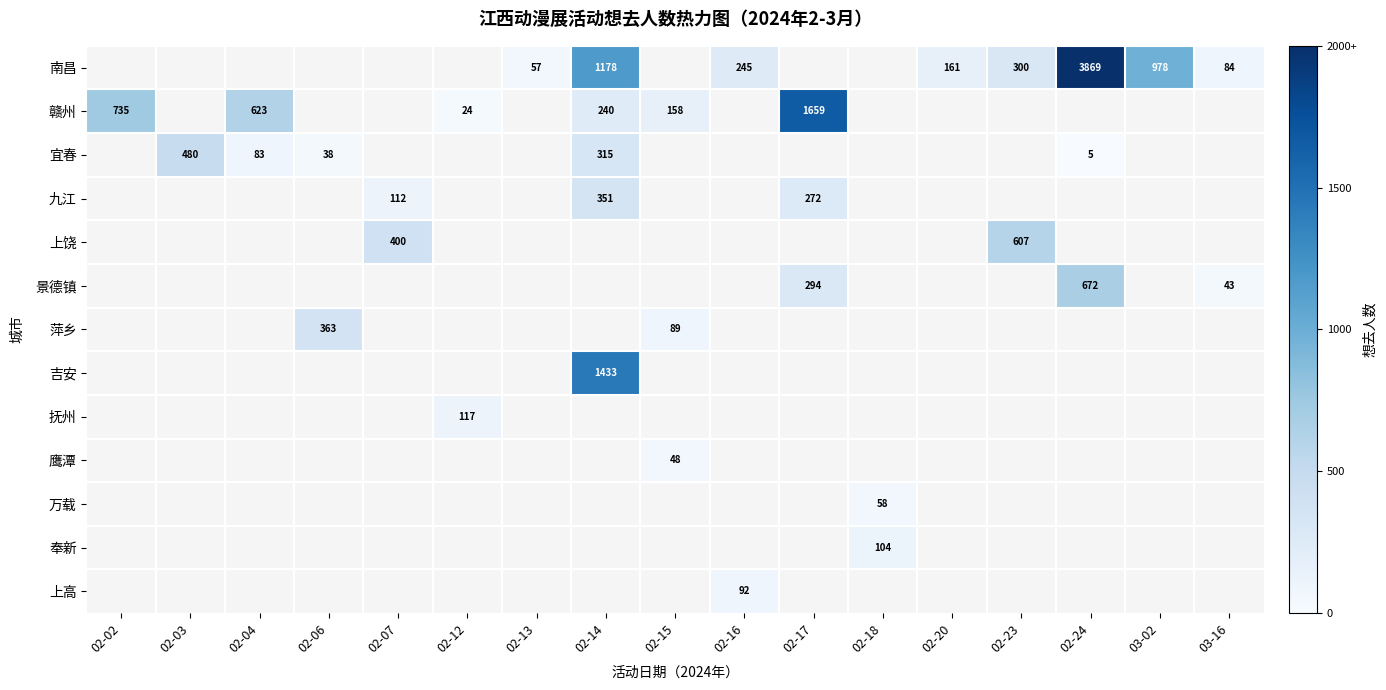

At which category does the chart reach its minimum across all series?

02-02